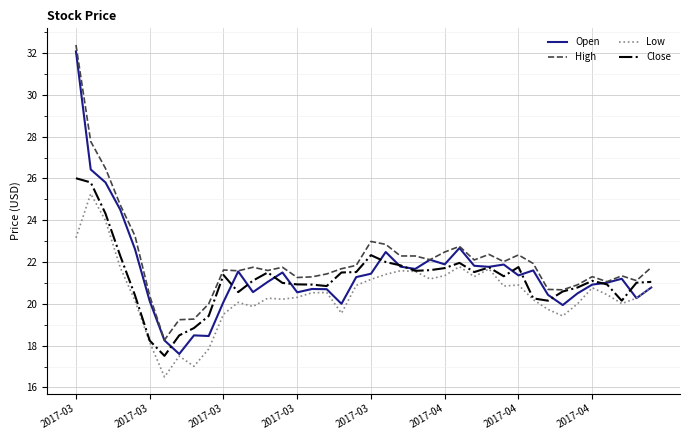

What is the lowest value of the Low series?

16.5